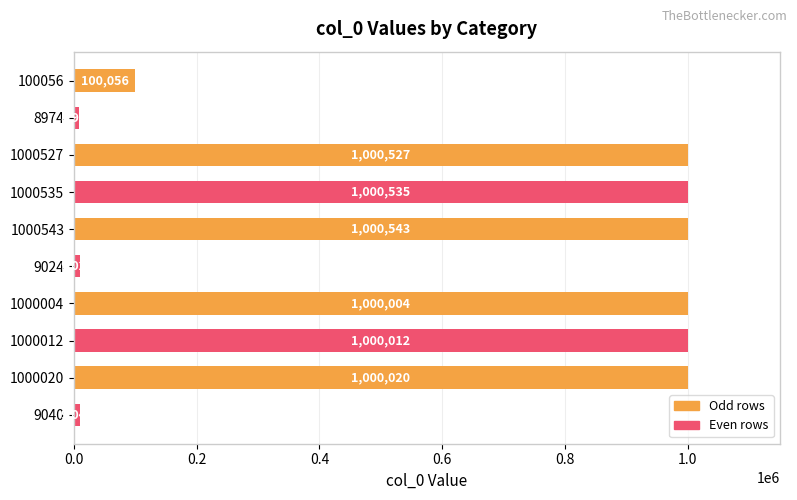

What is the label of the 9th bar from the bottom?

8974